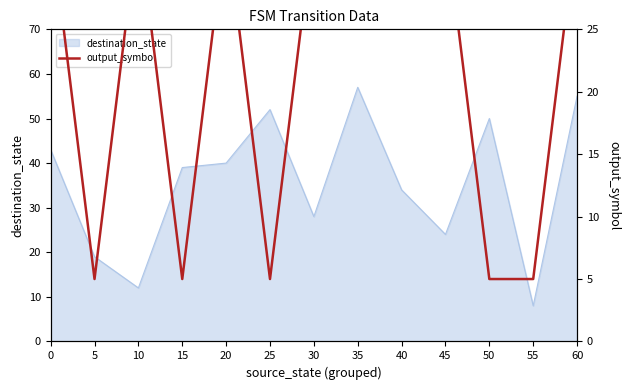

True or false: the data shows 33.5 at 60.

True